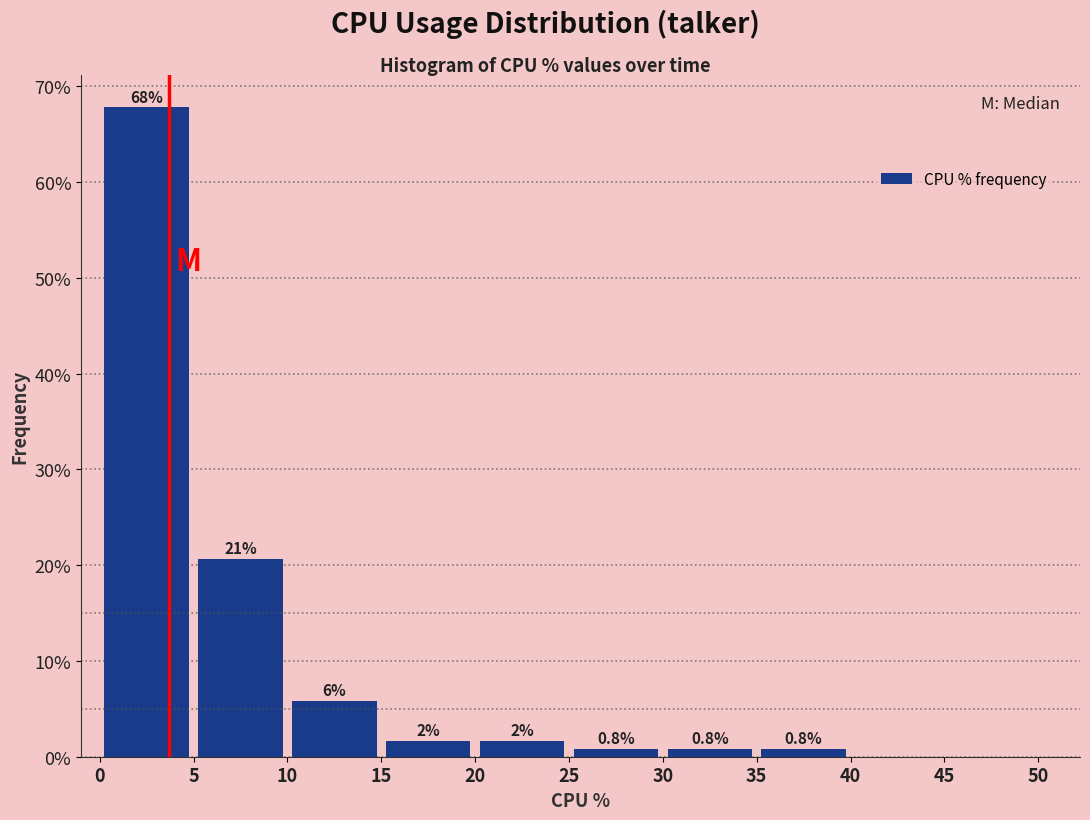

Which range on the x-axis has the tallest bar?

0 to 5